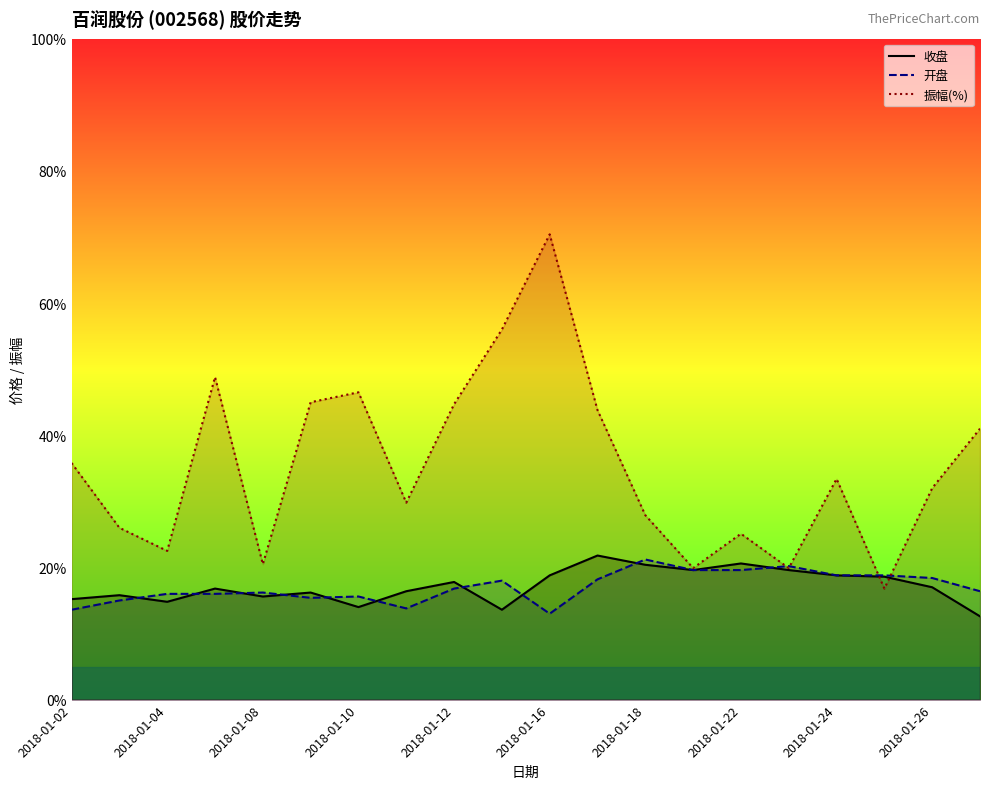

At which label does 开盘 reach its minimum?

2018-01-16